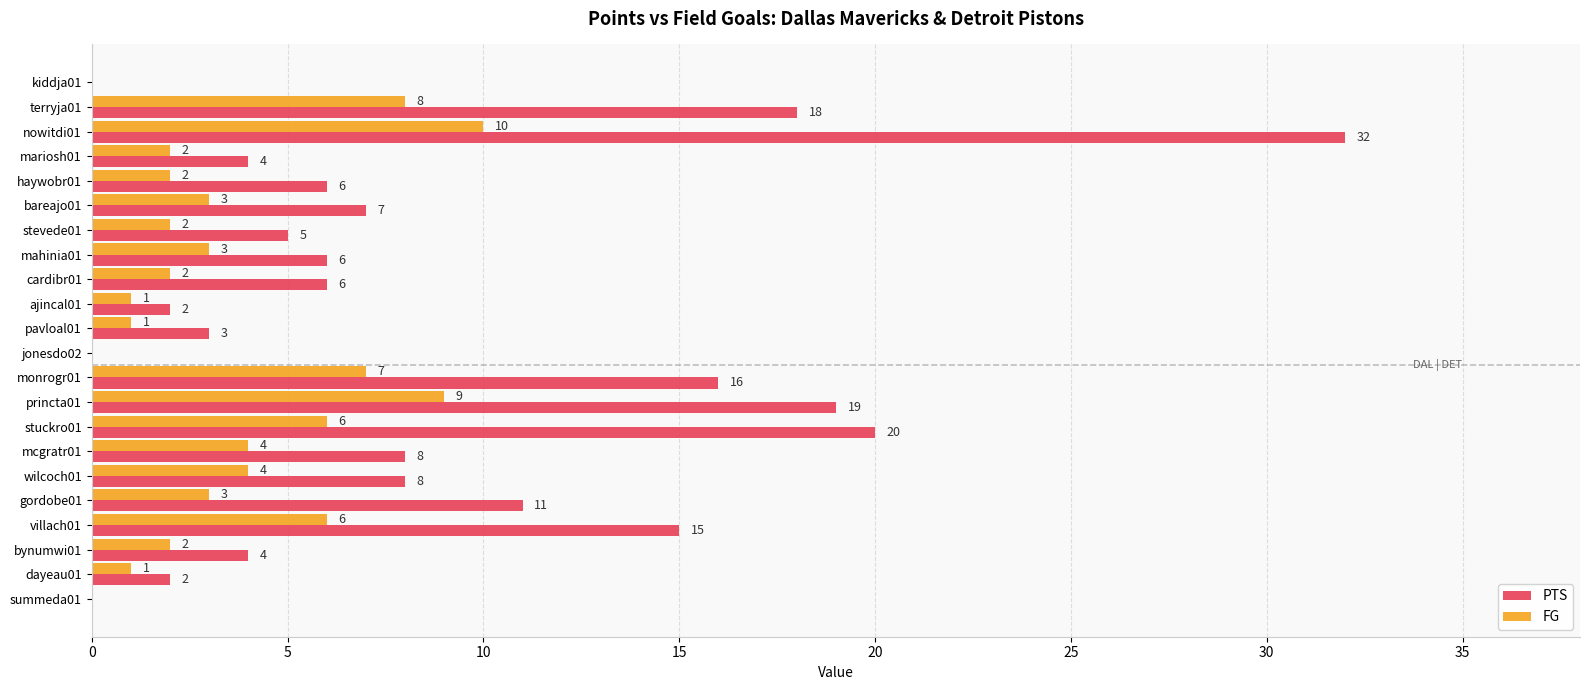

What is the maximum value for FG?

10